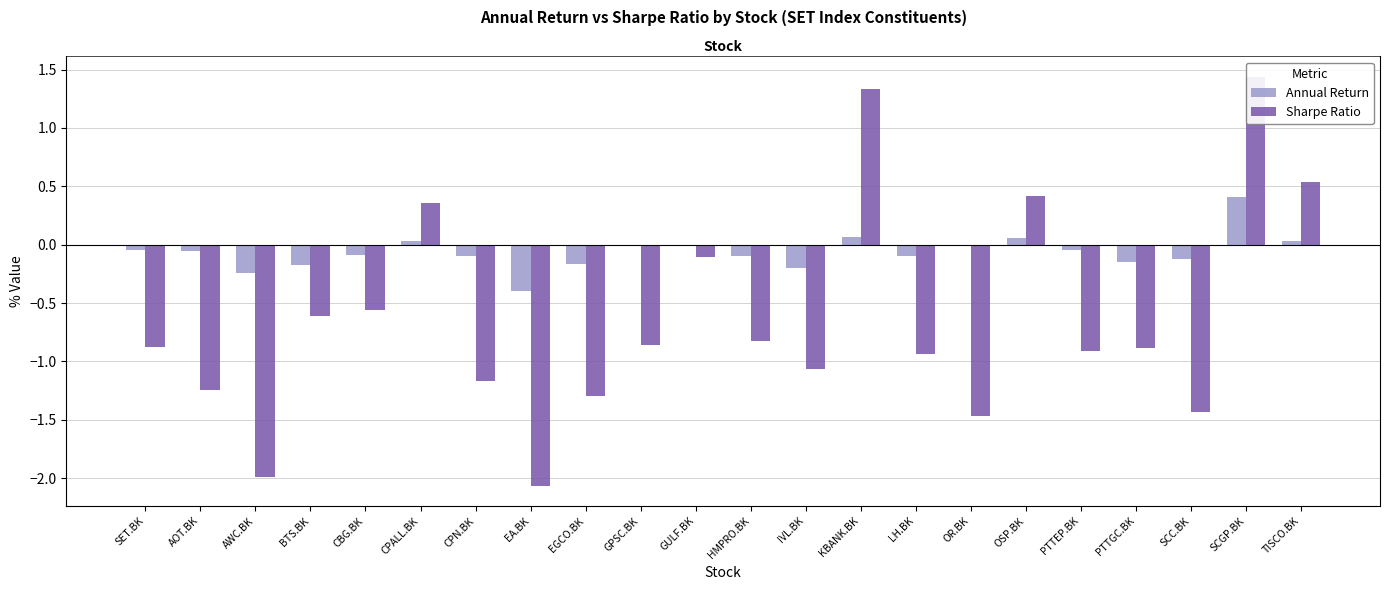

Between IVL.BK and SCGP.BK, which is larger?

SCGP.BK